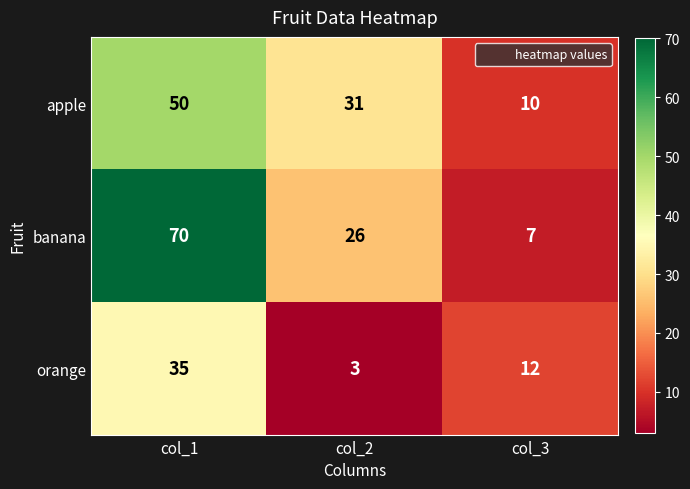

What is the minimum value shown in the chart?

3